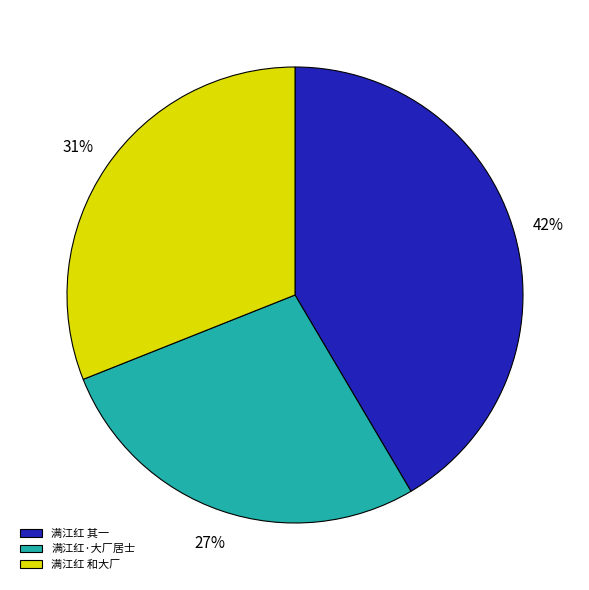

Is there any slice that represents more than half of the pie?

No